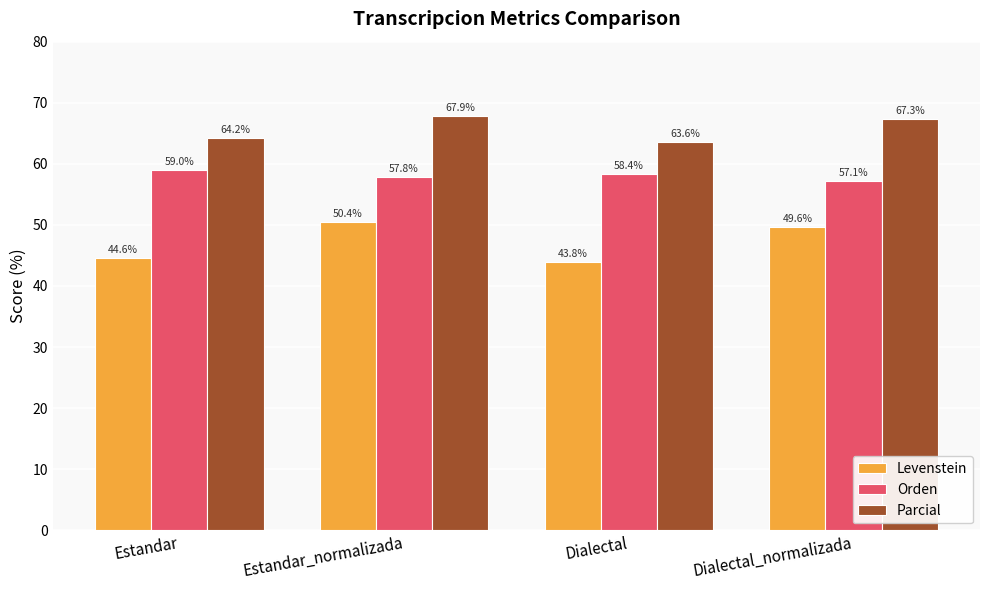

What are all the series names shown in the legend?

Levenstein, Orden, Parcial